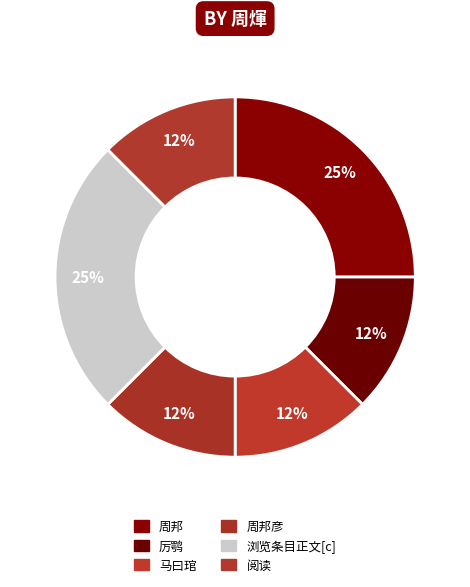

How many slices are in this pie chart?

6